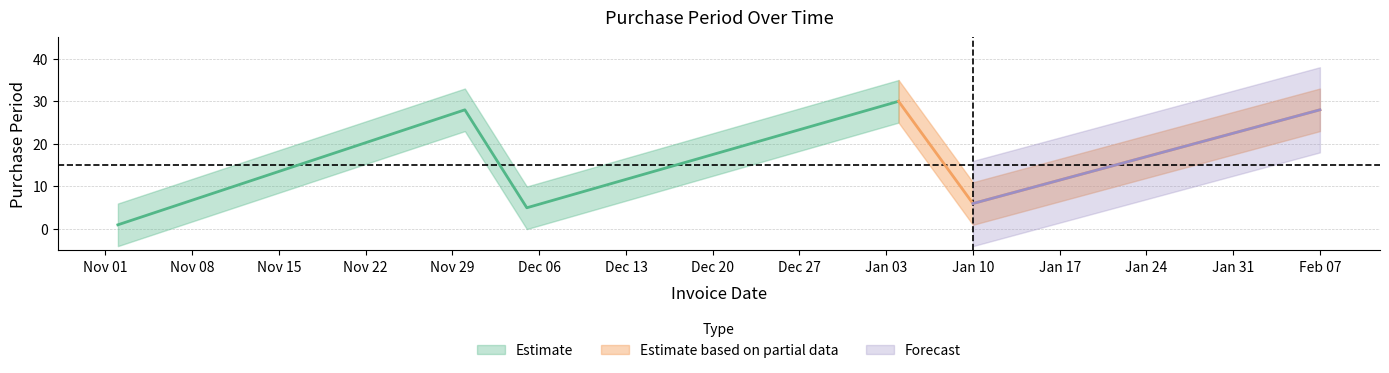

What is the average value?

16